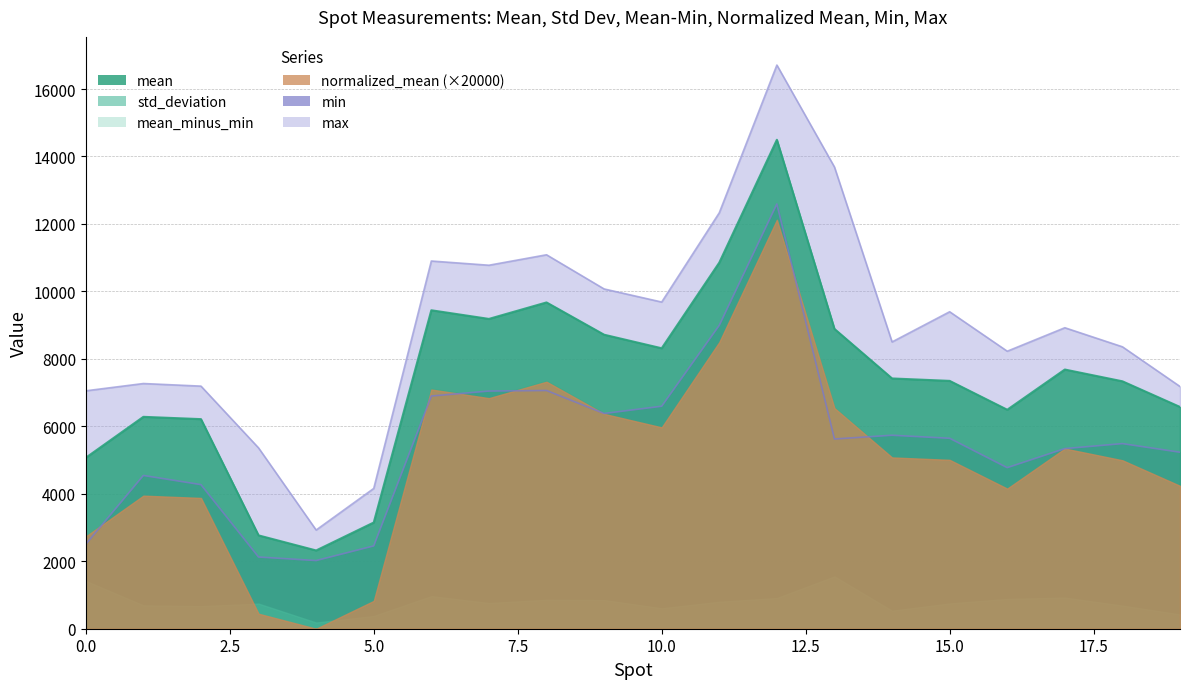

Is the value of mean at 12 greater than the value of max at 16?

Yes